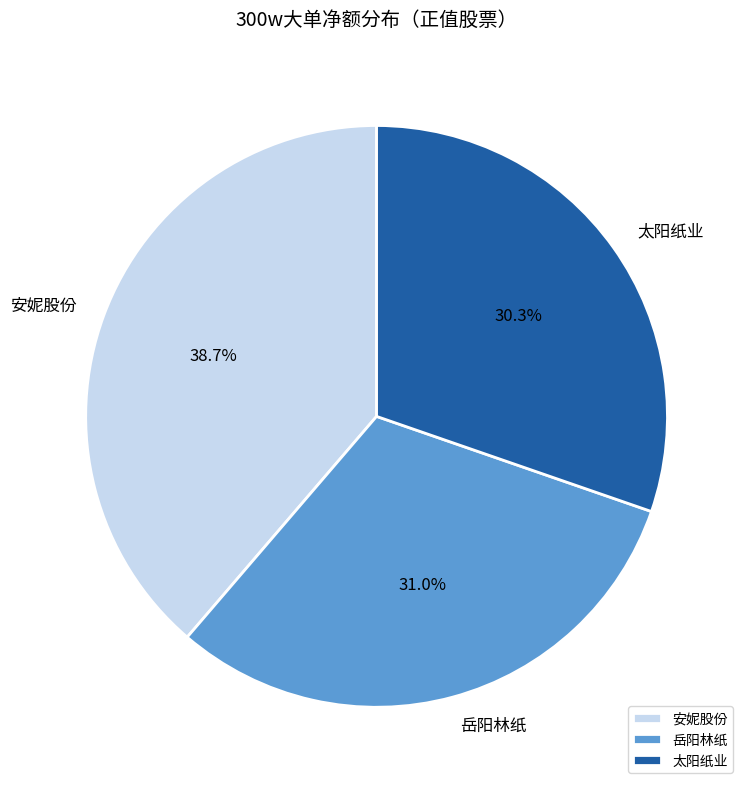

To the nearest percent, what is the difference between the largest and smallest slice percentages?

8%